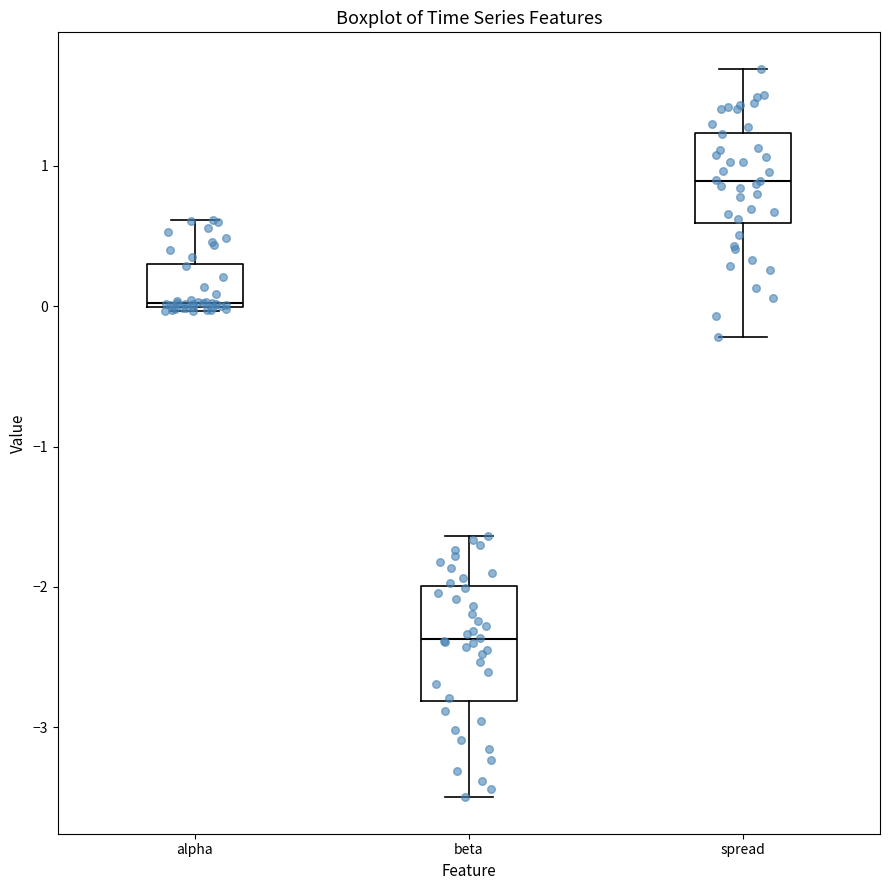

Reading left to right, read every box against the y-axis: the position of its median line, the range the box covers, and the ends of its whiskers. The values are not printed on the chart, so give them approximately, as read against the axis.

alpha: median 0.0, box 0.0 to 0.3, whiskers 0.0 to 0.6
beta: median -2.4, box -2.8 to -2.0, whiskers -3.5 to -1.6
spread: median 0.9, box 0.6 to 1.2, whiskers -0.2 to 1.7